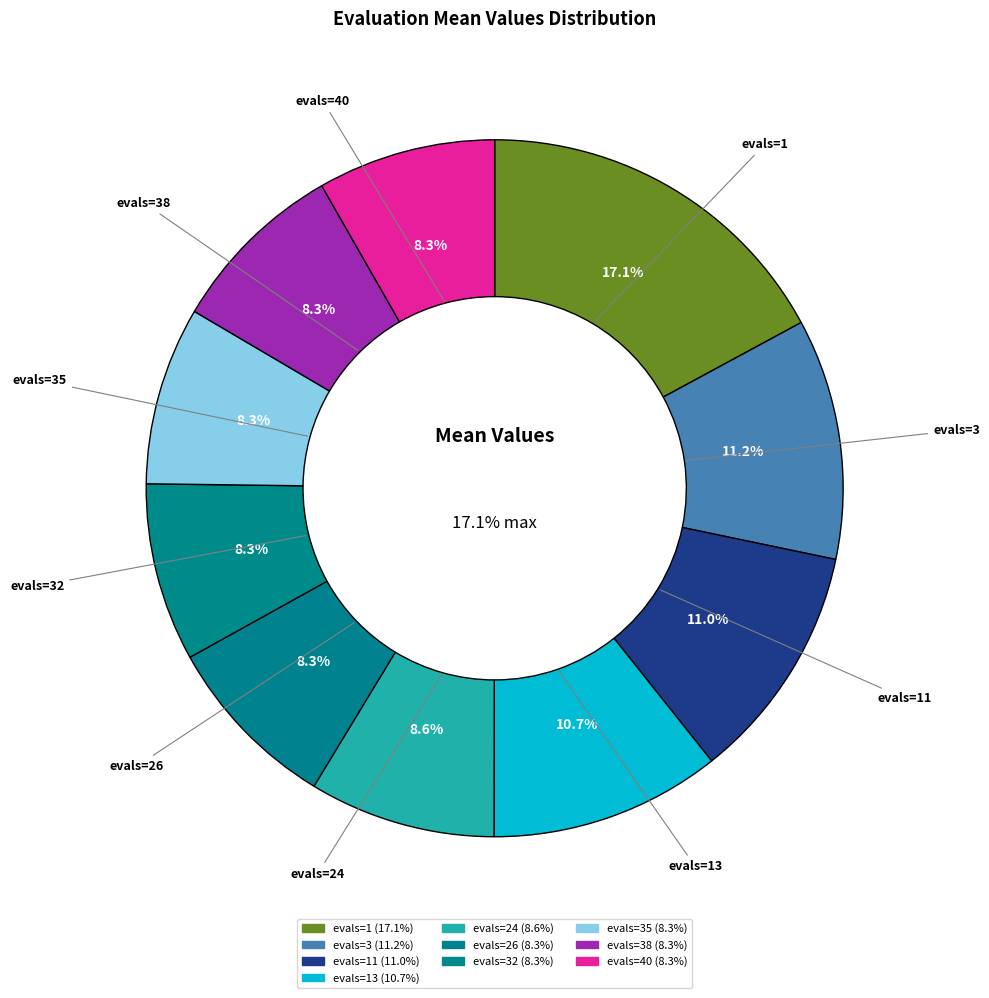

To the nearest percent, what is the combined percentage of evals=13 and evals=26?

19%